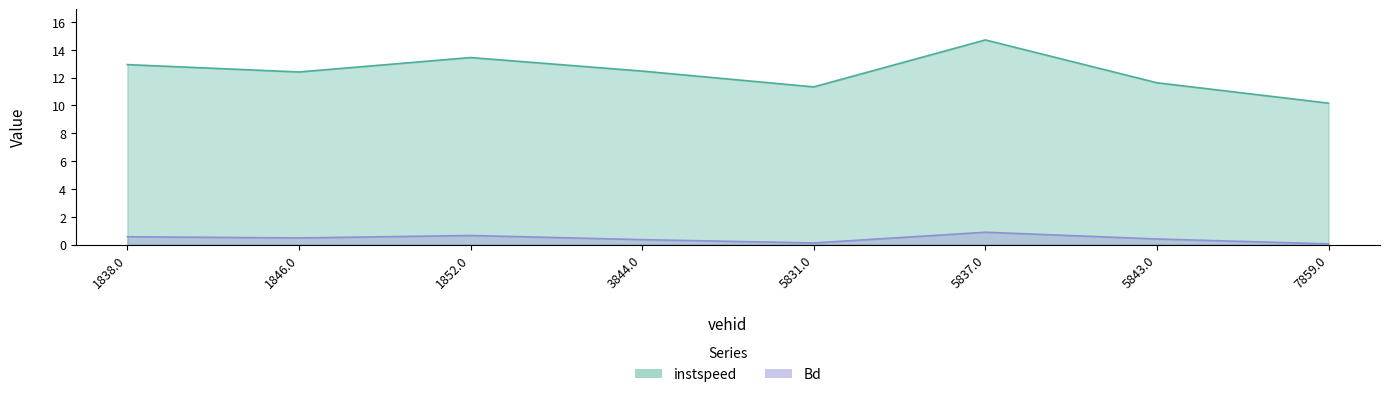

Reading left to right, transcribe all the data shown in this chart.

instspeed: 12.9	12.4	13.4	12.5	11.3	14.7	11.6	10.2
Bd: 0.6	0.5	0.7	0.4	0.1	0.9	0.4	0.1